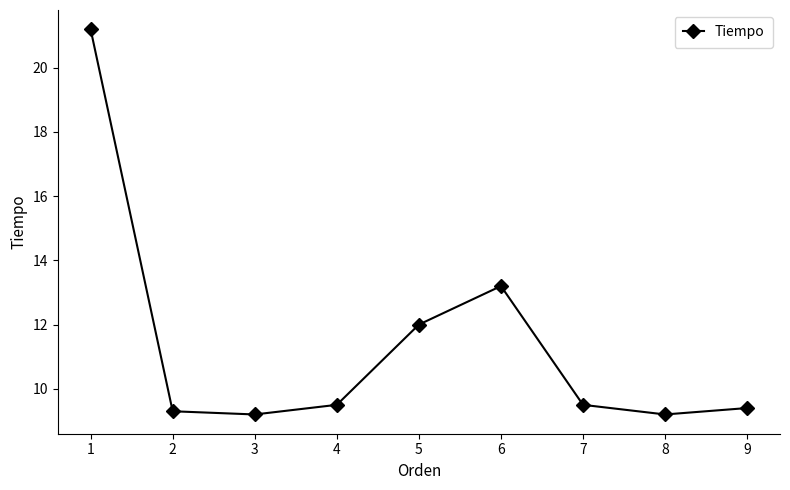

What is the maximum value shown in the chart?

21.2